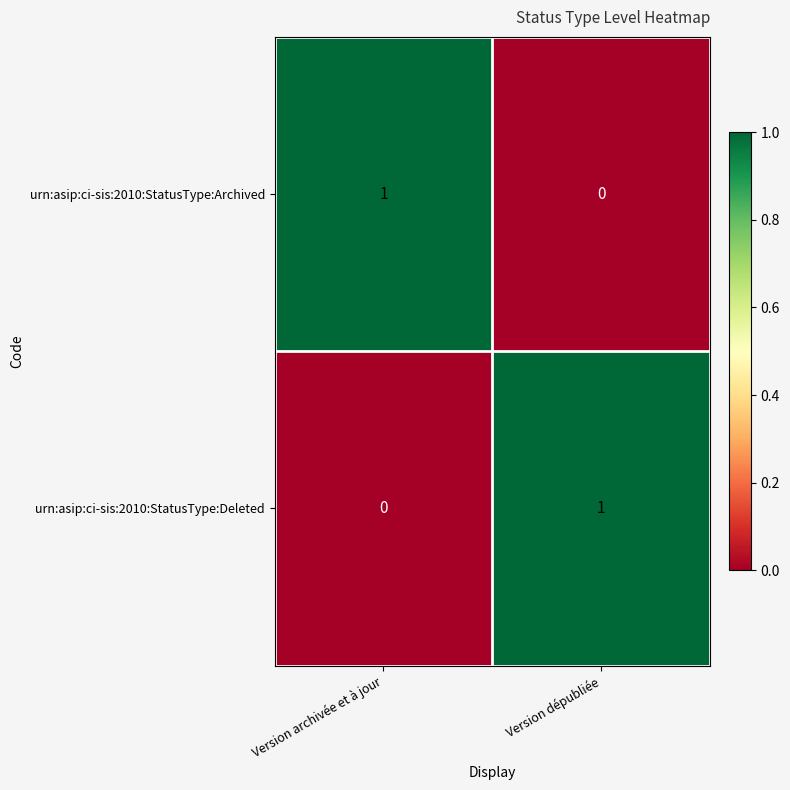

At how many categories does at least one series exceed 0?

2